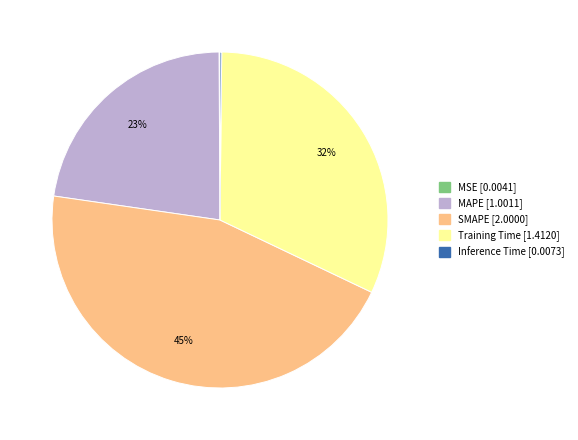

Does any single category account for the majority?

No